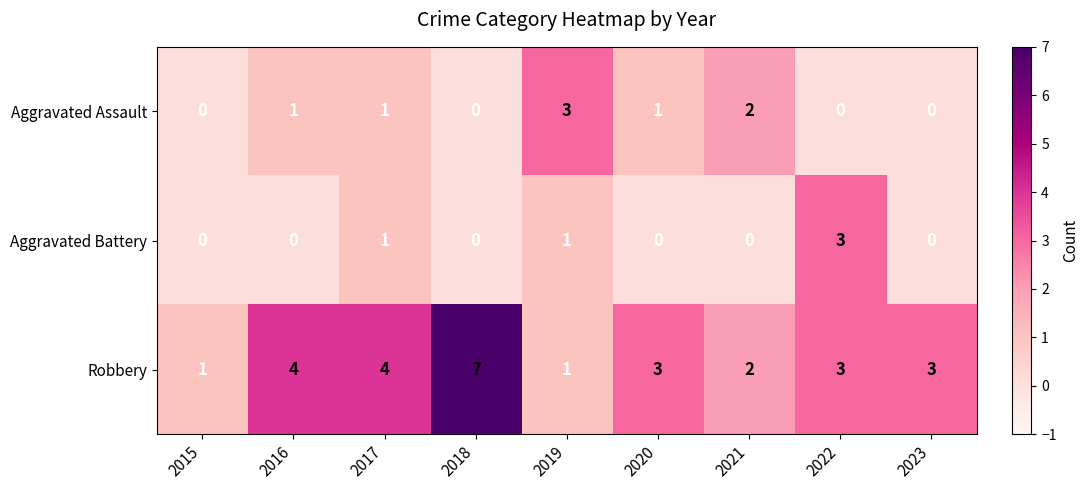

Reading left to right, what are all the values shown in this chart?

Aggravated Assault: 2015=0	2016=1	2017=1	2018=0	2019=3	2020=1	2021=2	2022=0	2023=0
Aggravated Battery: 2015=0	2016=0	2017=1	2018=0	2019=1	2020=0	2021=0	2022=3	2023=0
Robbery: 2015=1	2016=4	2017=4	2018=7	2019=1	2020=3	2021=2	2022=3	2023=3